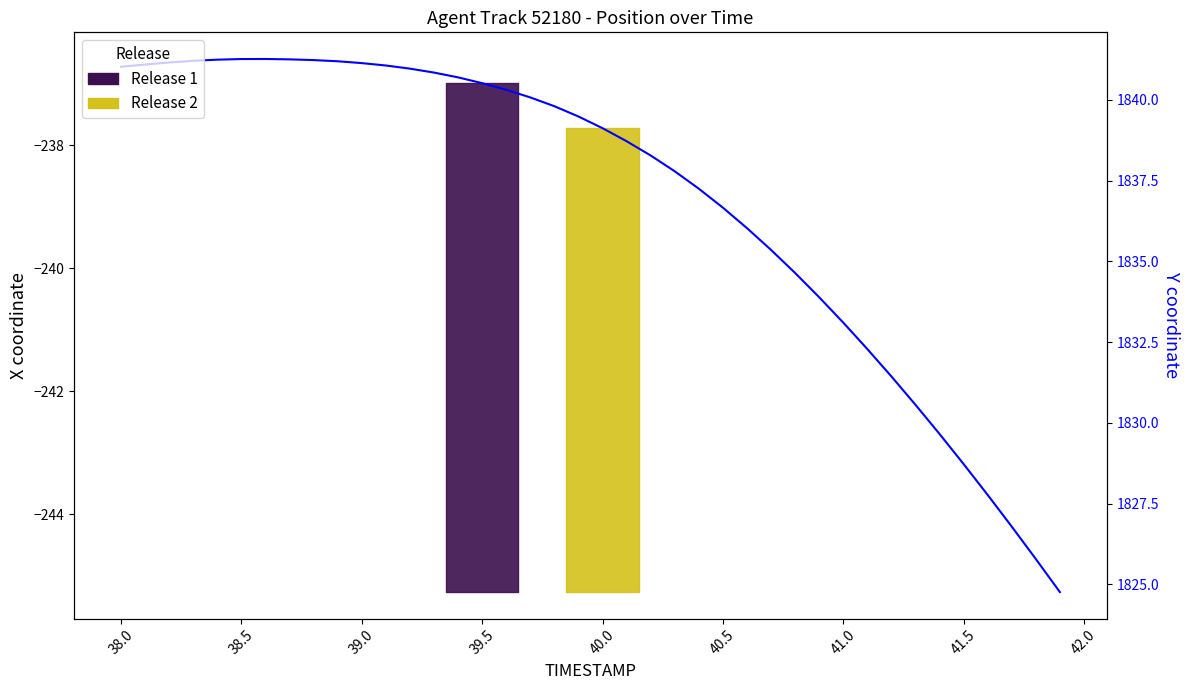

How many series are shown in this chart?

2